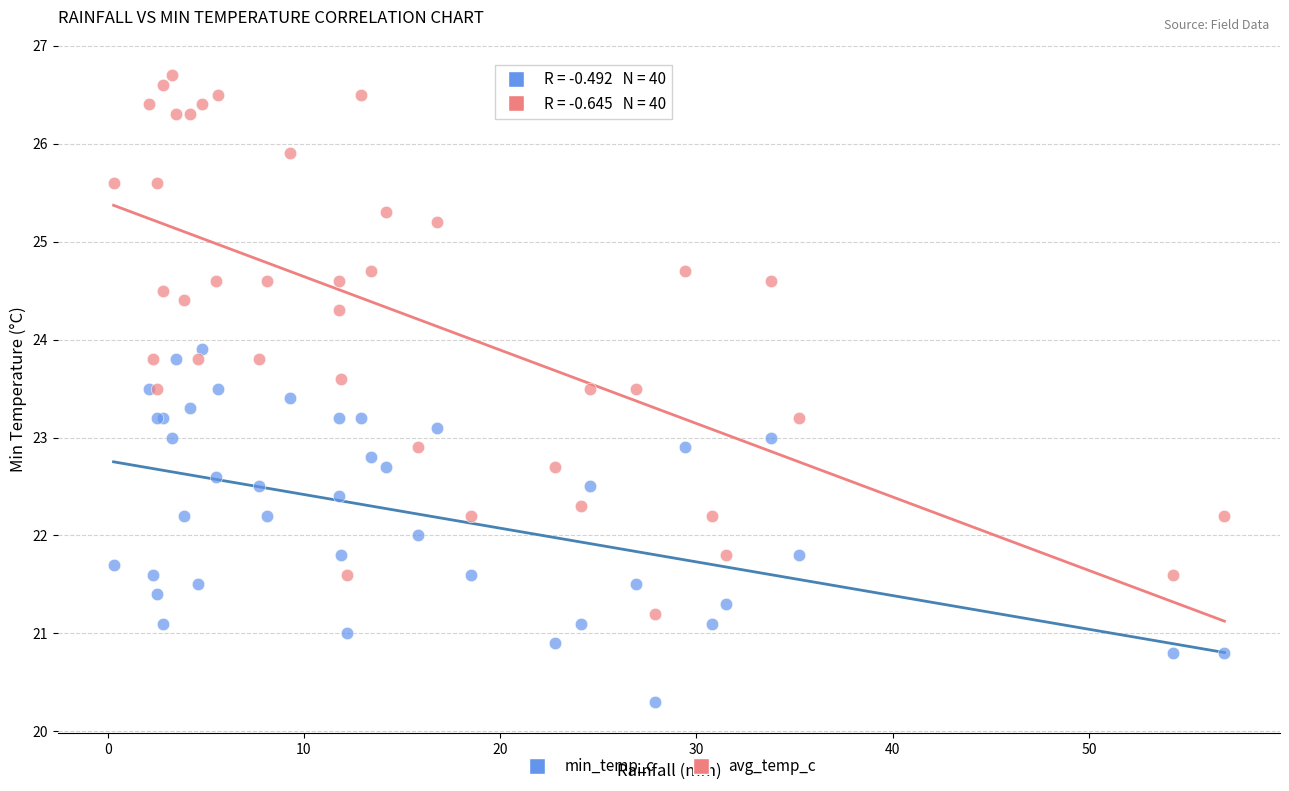

Which series has the widest spread of Y values?

avg_temp_c